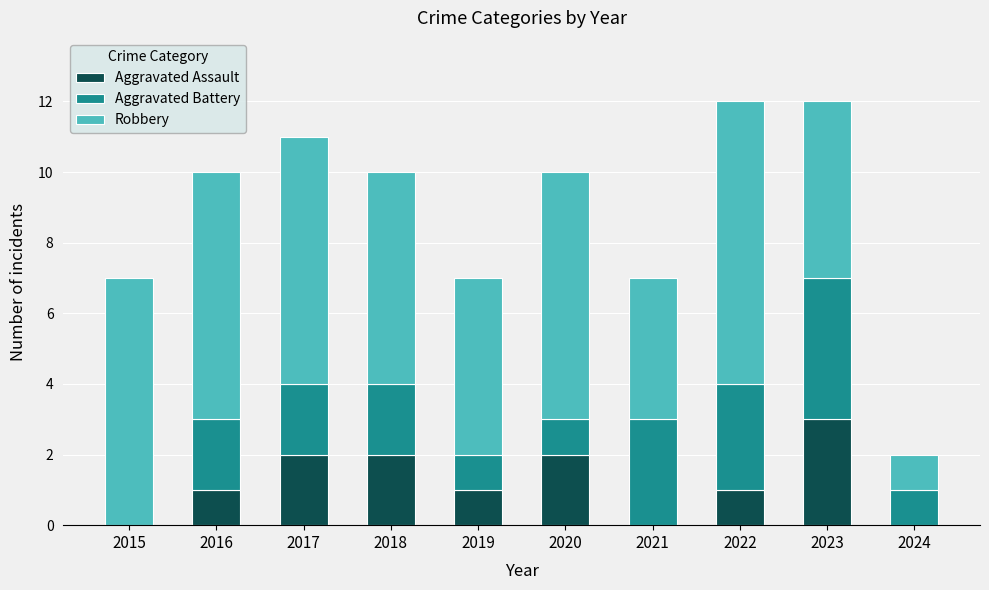

The value of Aggravated Assault at 2018 is 2. True or false?

True